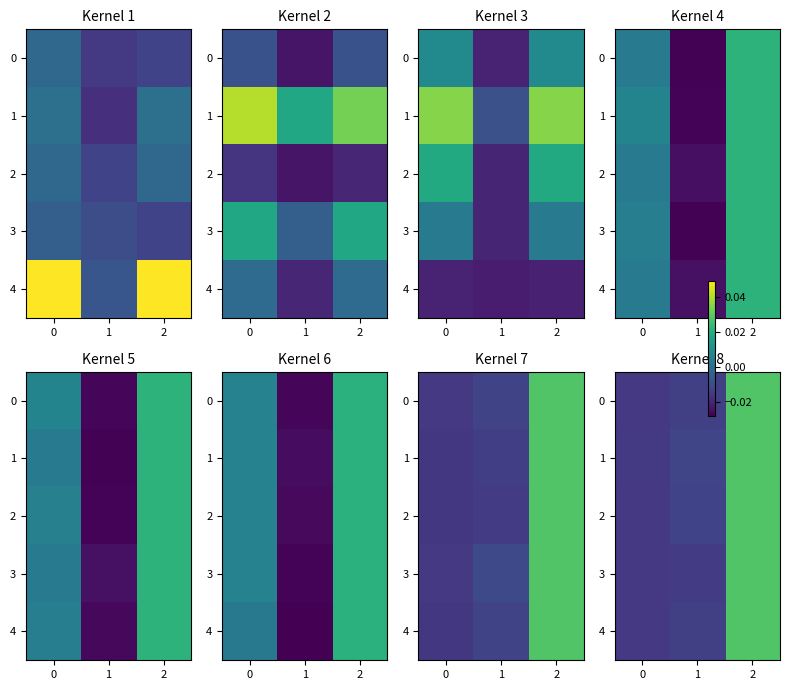

How many series are shown in this chart?

5